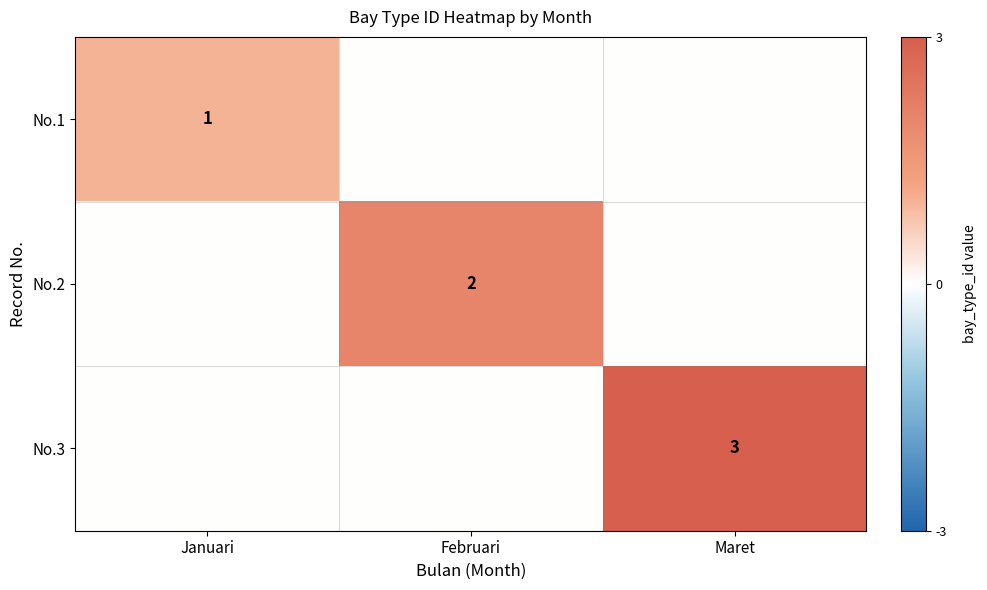

What is the spread (max minus min) of values at Februari?

2